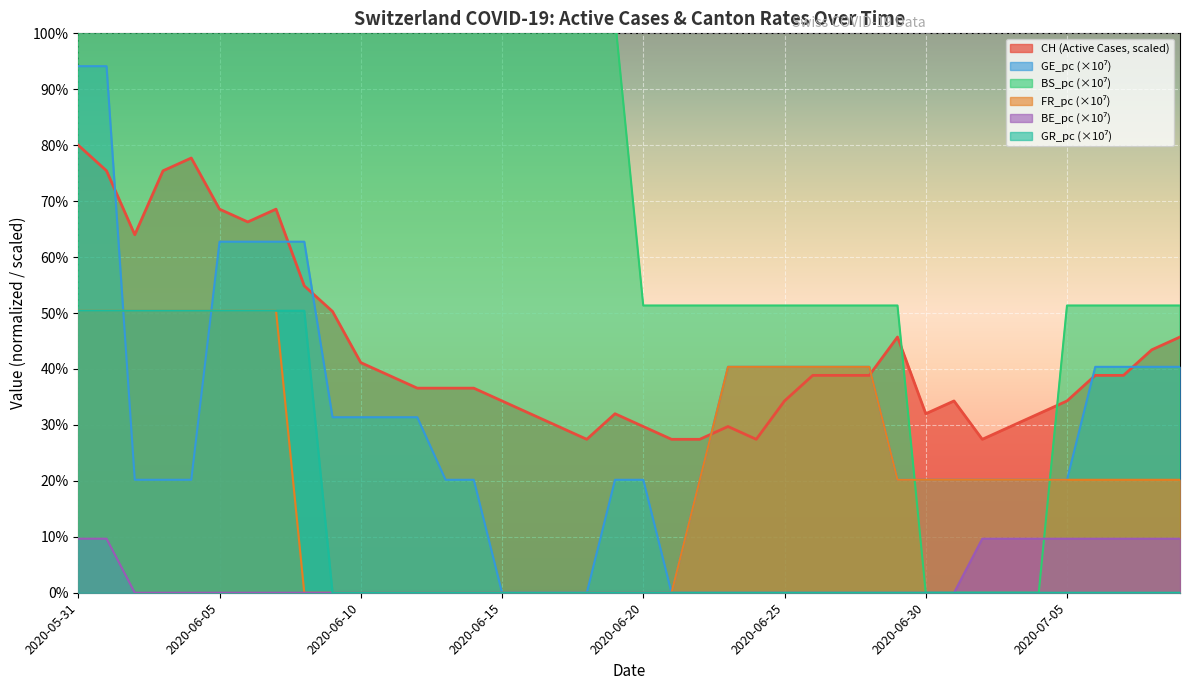

The value of FR_pc at 2020-07-04 is 20.2. True or false?

True